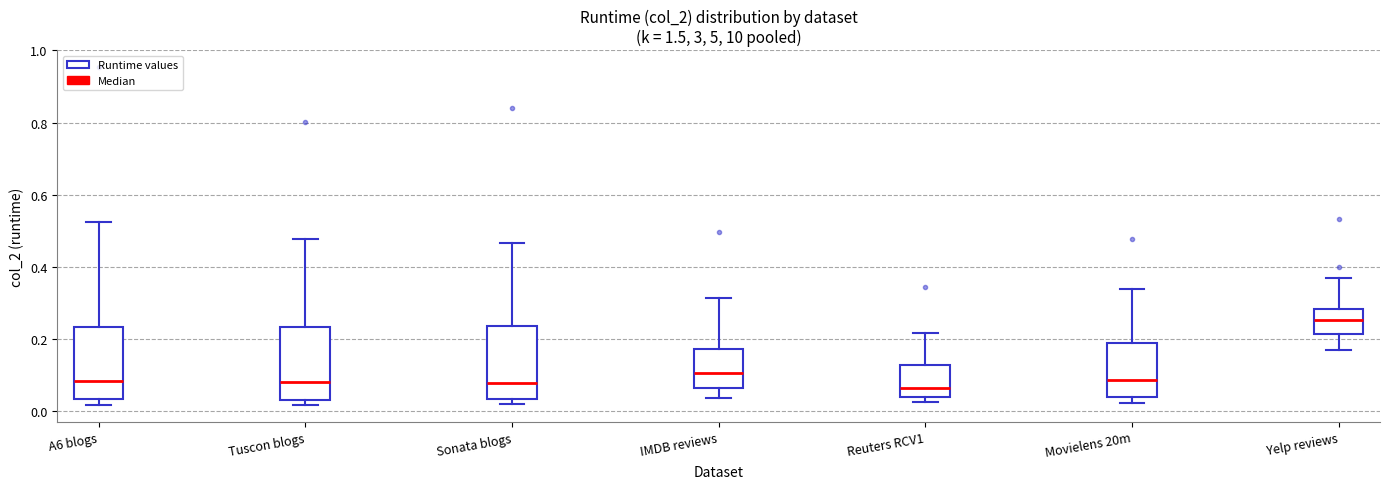

Reading left to right, transcribe this box plot: for each box, give where its median line is, the range the box spans, and where its two whiskers end, as read against the y-axis. The values are not printed on the chart, so give them approximately, as read against the axis.

A6 blogs: median 0.08, box 0.04 to 0.24, whiskers 0.02 to 0.52
Tuscon blogs: median 0.08, box 0.04 to 0.24, whiskers 0.02 to 0.48
Sonata blogs: median 0.08, box 0.04 to 0.24, whiskers 0.02 to 0.46
IMDB reviews: median 0.10, box 0.06 to 0.18, whiskers 0.04 to 0.32
Reuters RCV1: median 0.06, box 0.04 to 0.12, whiskers 0.02 to 0.22
Movielens 20m: median 0.08, box 0.04 to 0.18, whiskers 0.02 to 0.34
Yelp reviews: median 0.26, box 0.22 to 0.28, whiskers 0.16 to 0.36